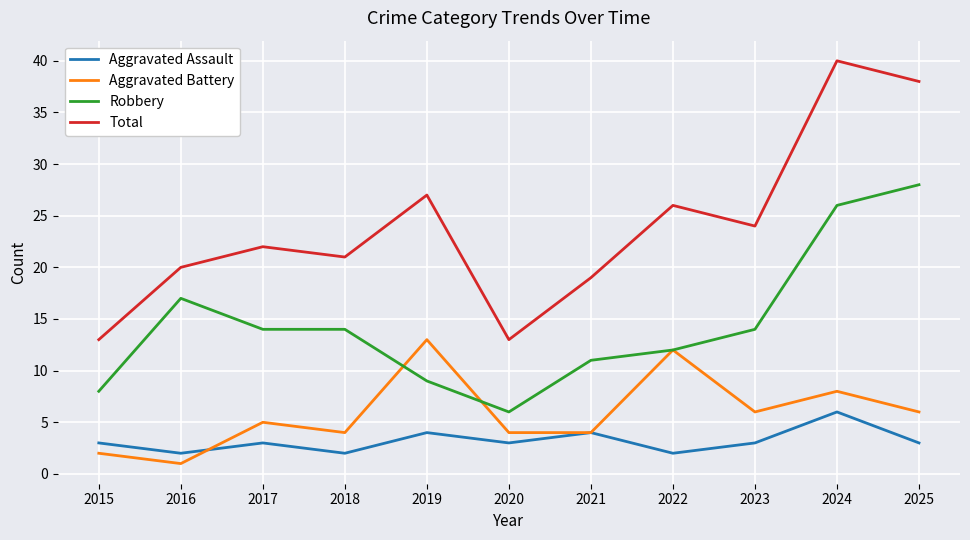

What is the lowest value of the Aggravated Battery series?

1